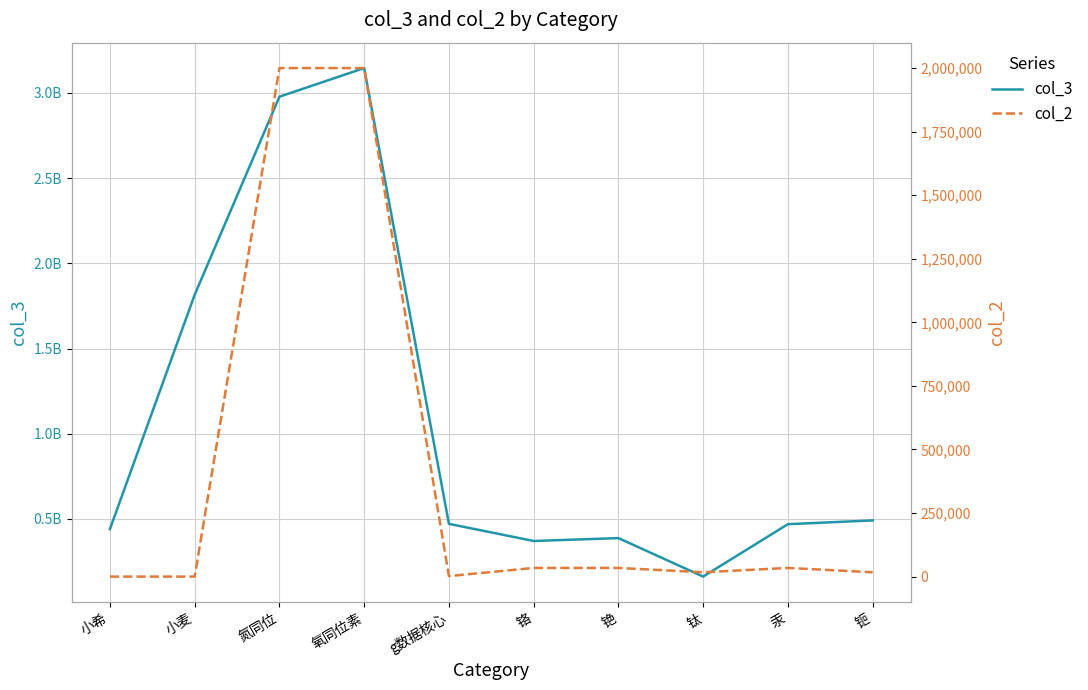

Reading left to right, what are all the values shown in this chart?

col_3: 小希=440200003	小麦=1815555544	氮同位=2978000000	氧同位素=3146000000	g数据核心=471194000	铬=370566000	铯=387464000	钛=161602000	汞=469166000	钷=491283000
col_2: 小希=1	小麦=4	氮同位=2000000	氧同位素=2000000	g数据核心=2000	铬=34000	铯=34000	钛=17000	汞=34000	钷=17000